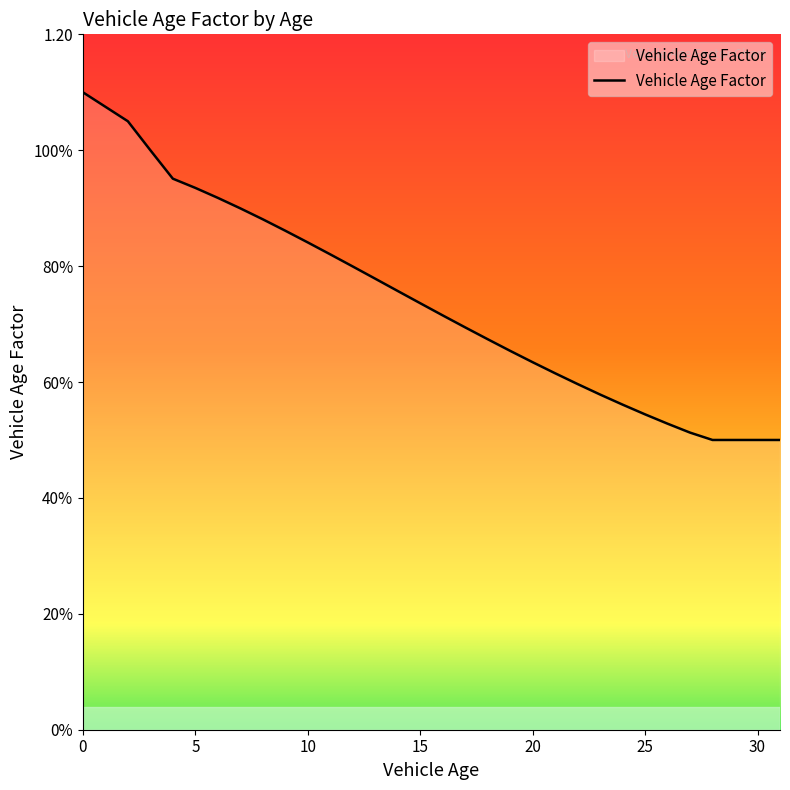

Is this an area chart (filled region under the line)?

Yes